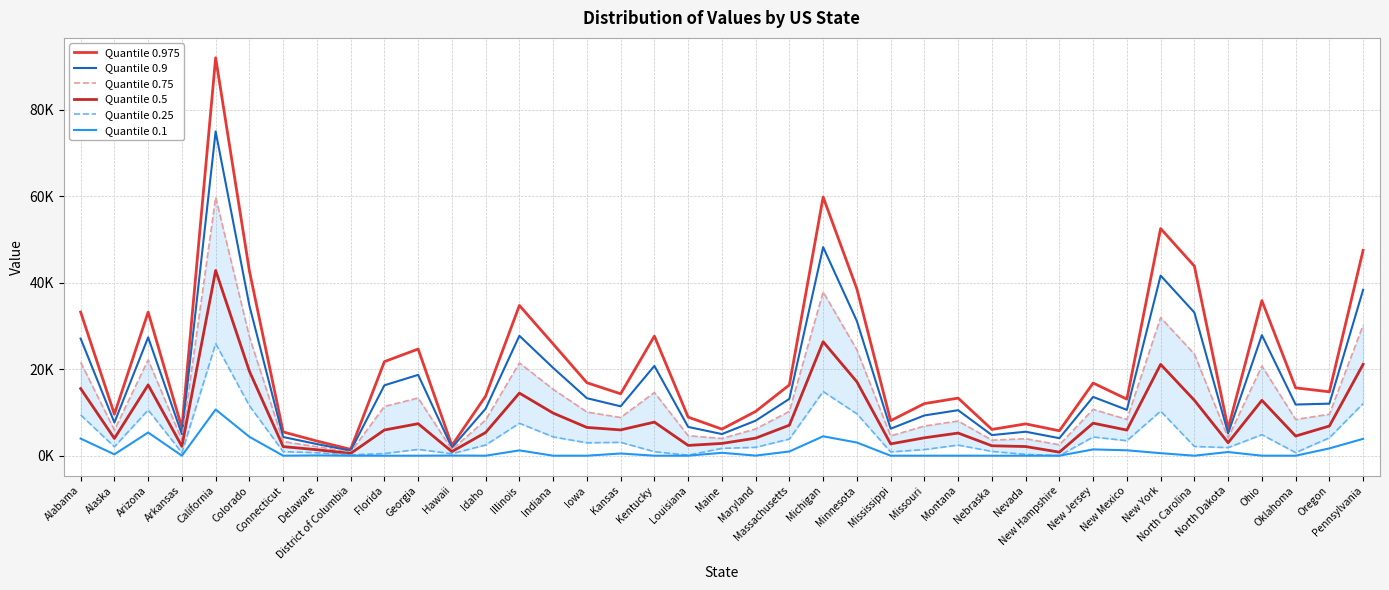

How many lines are shown in the chart?

6